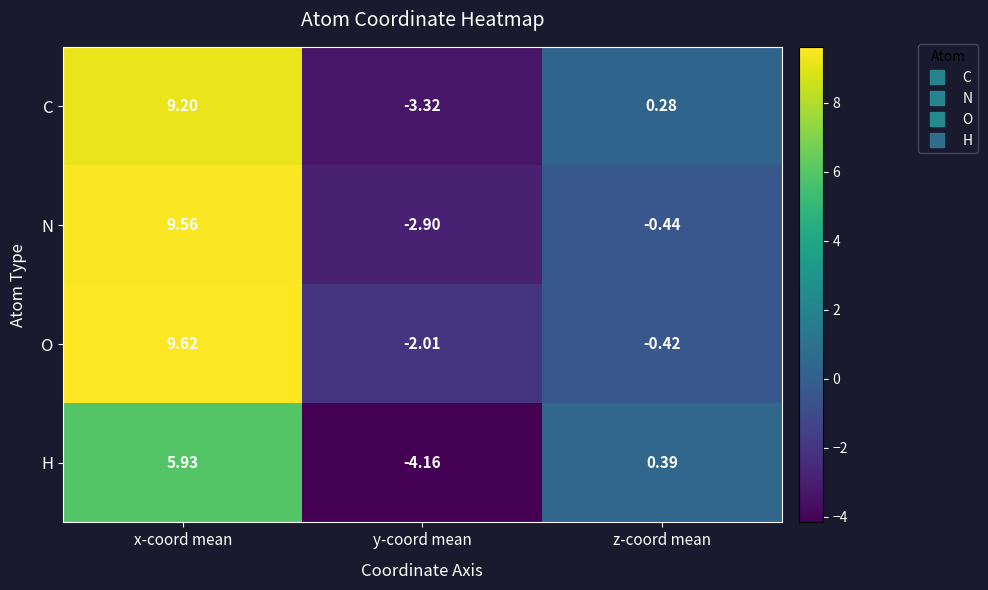

How many data points does each series have?

3